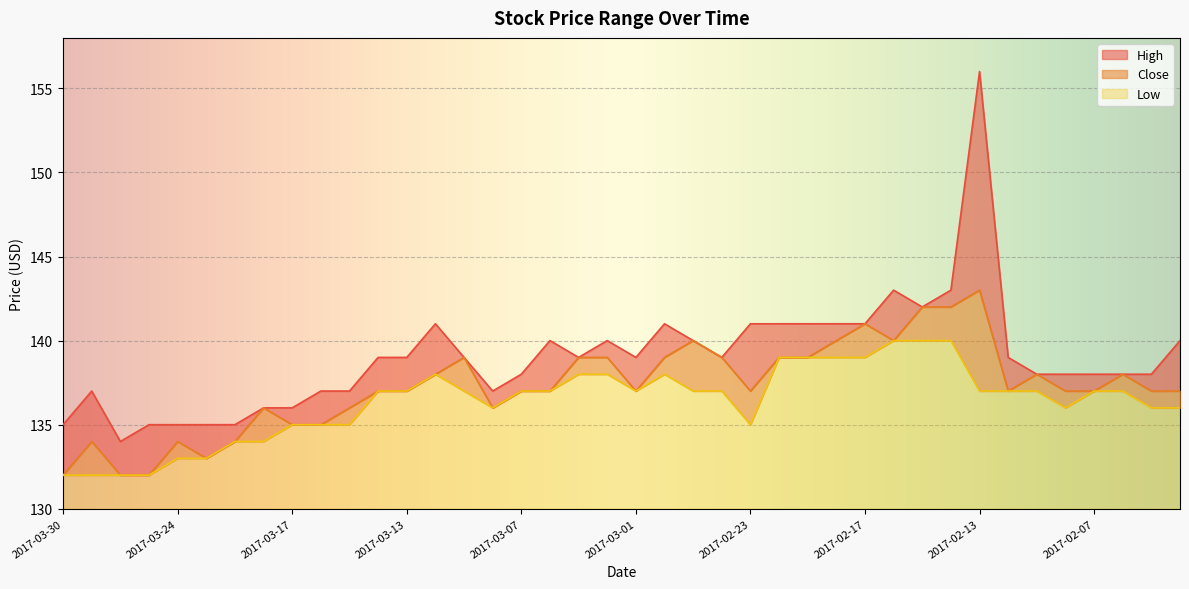

Which has a higher value, 2017-03-13 or 2017-02-10?

2017-03-13